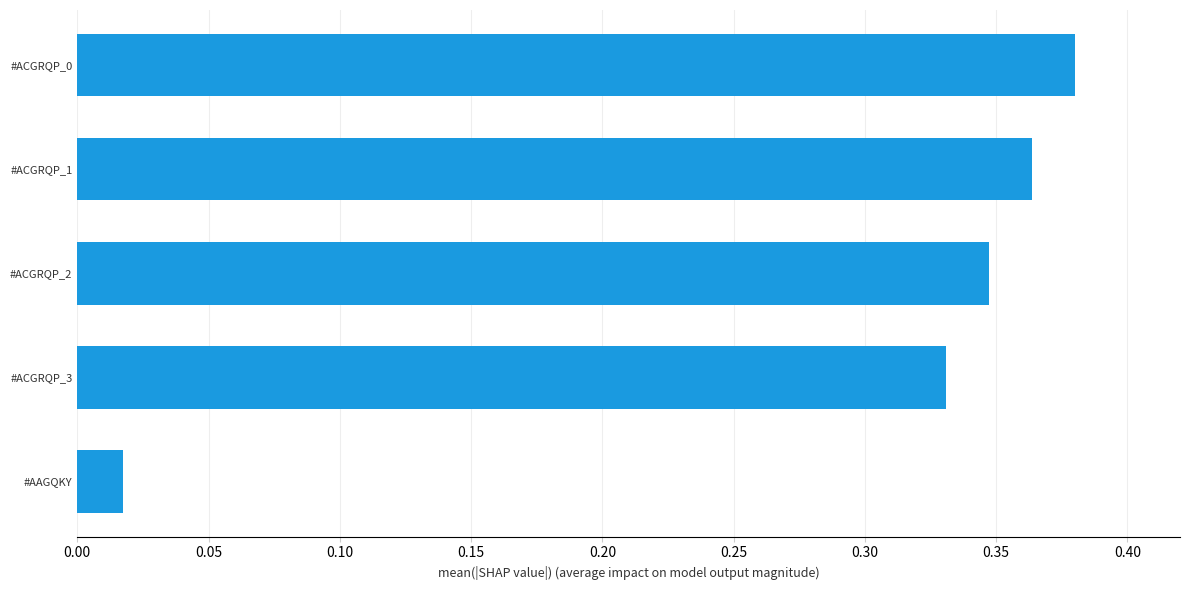

Is it true that the value at #ACGRQP_2 is 0.5?

False